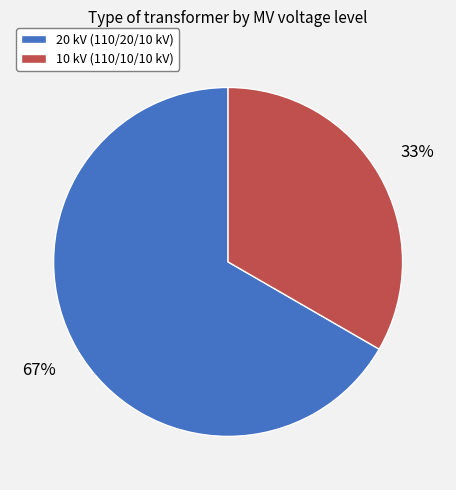

Combined, do 10 kV (110/10/10 kV) and 20 kV (110/20/10 kV) account for over 50%?

Yes